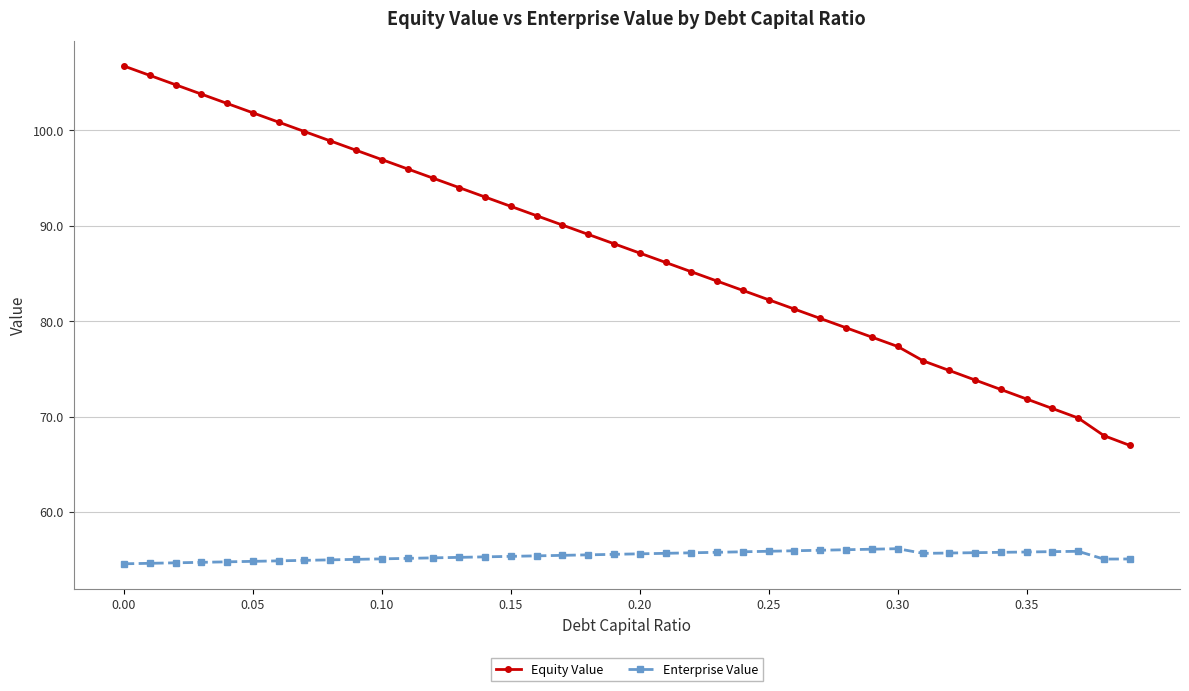

True or false: Equity Value and Enterprise Value cross at least once.

False